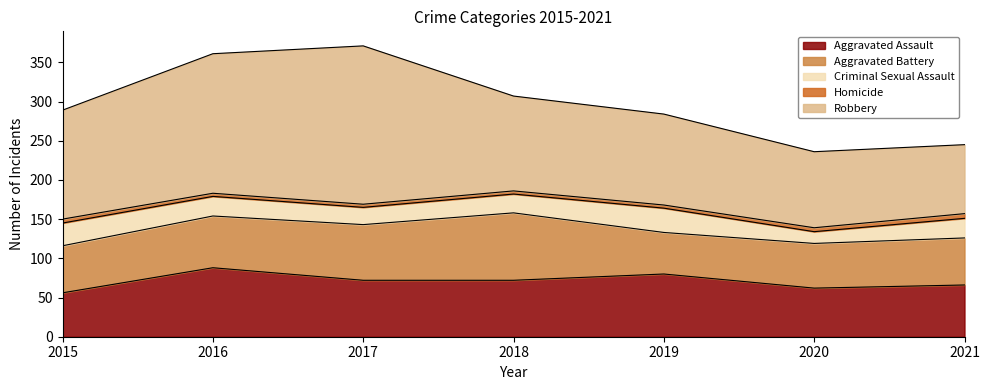

How many values in the Aggravated Battery series are below 60?

2